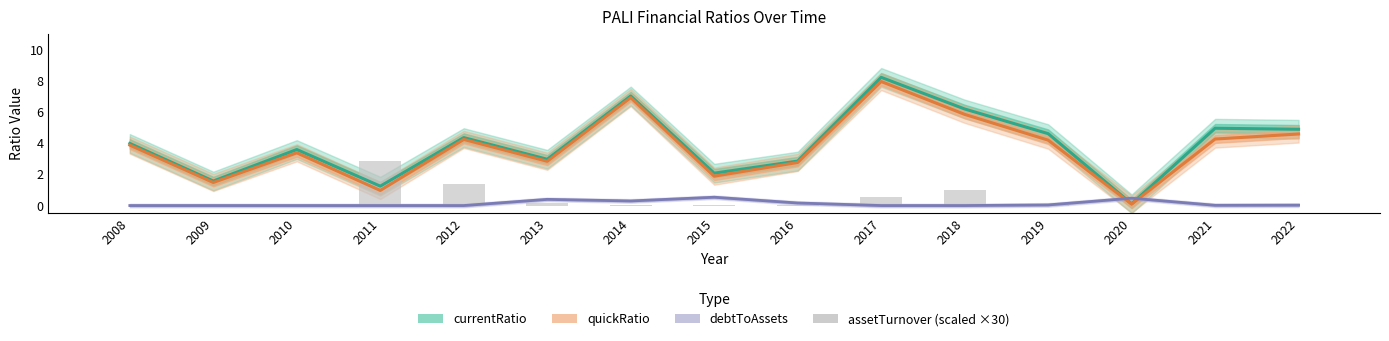

Which label corresponds to the largest value in the chart?

2017